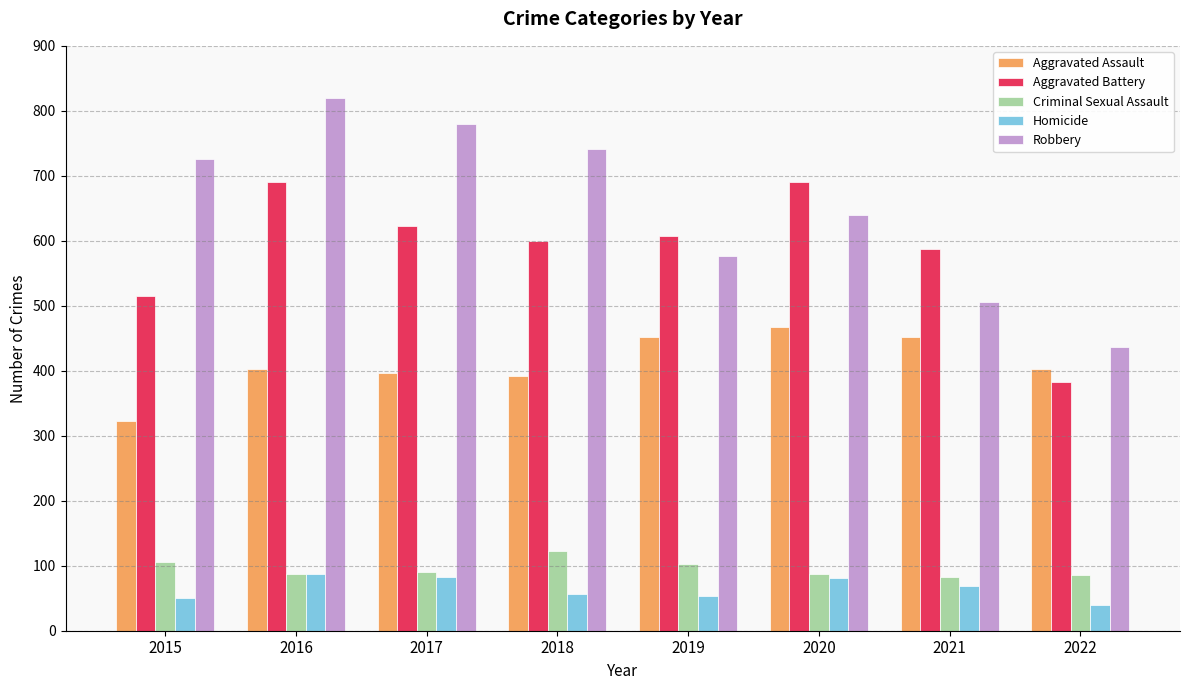

Which category has the lowest value in the Homicide series?

2022